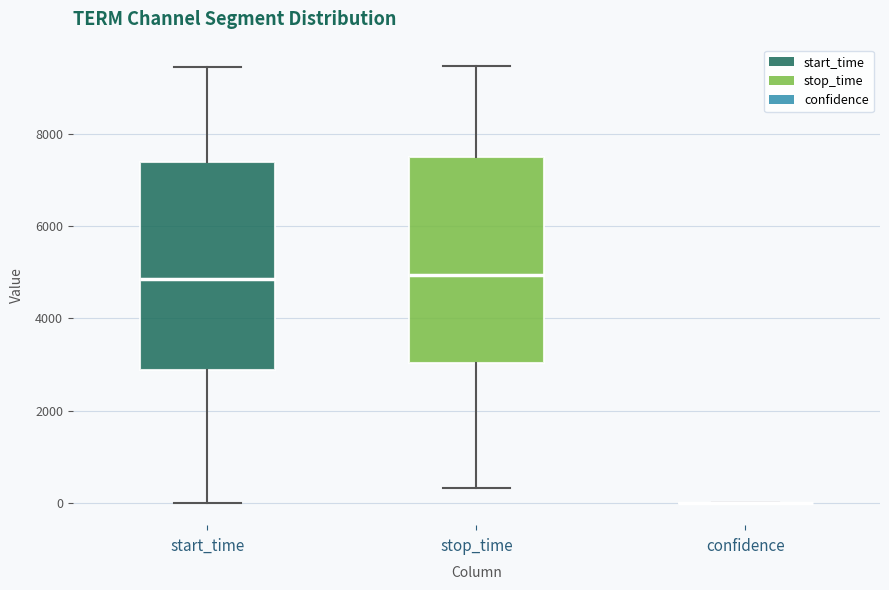

Where does the upper whisker of the box for start_time end on the y-axis? The values are not printed on the chart, so give them approximately, as read against the axis.

9400